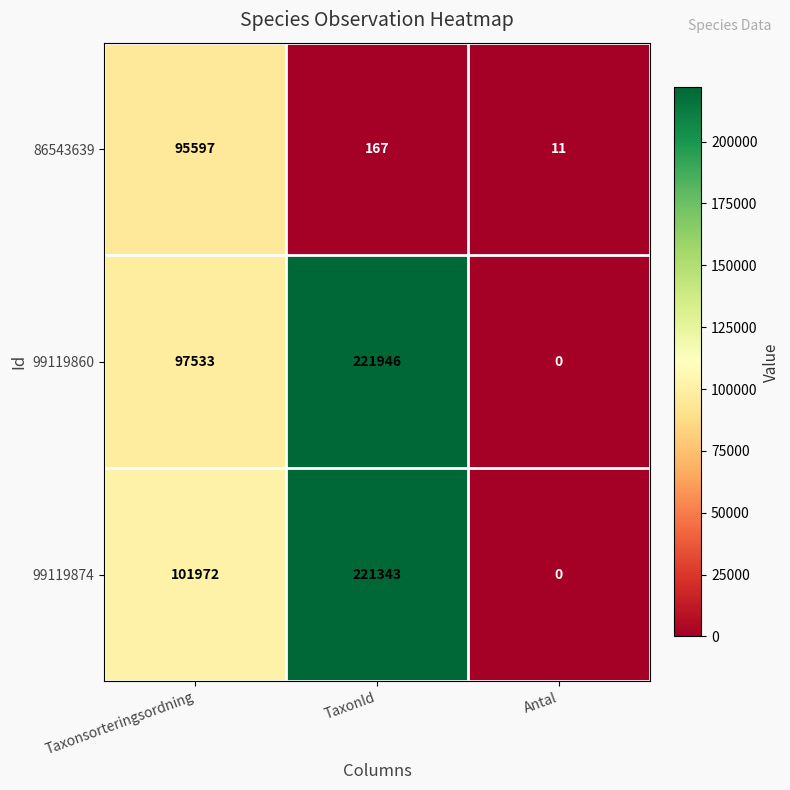

Is the value of 99119860 at Taxonsorteringsordning greater than the value of 86543639 at Taxonsorteringsordning?

Yes